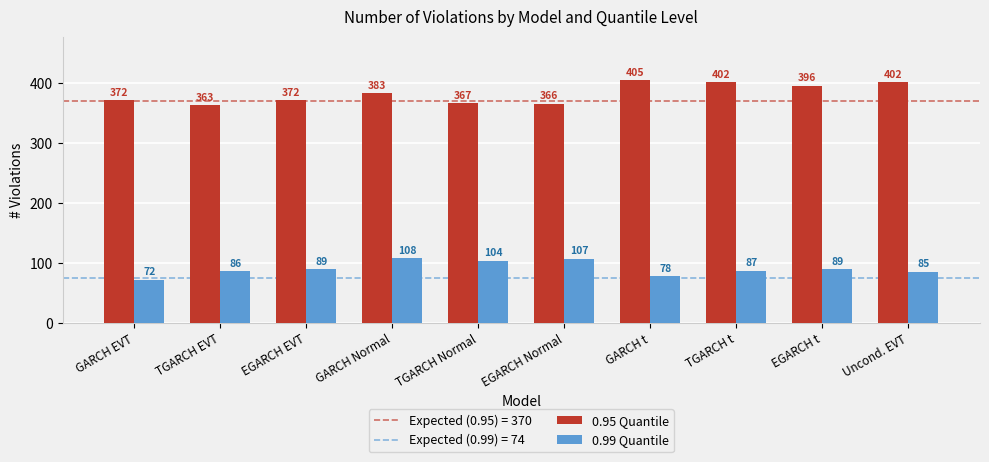

Is it true that 0.95 Quantile equals 712 at Uncond. EVT?

False